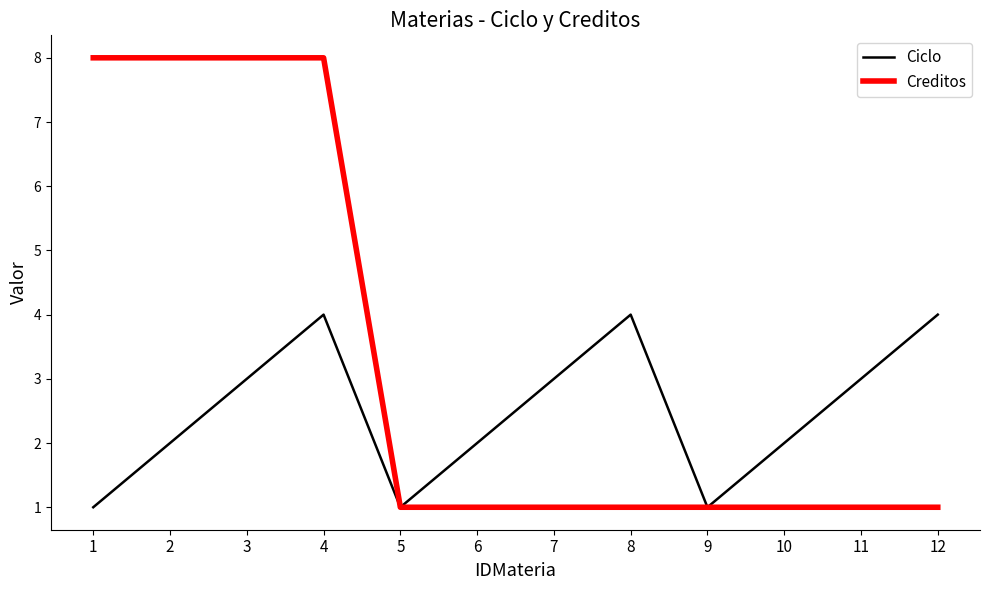

What is the difference between the second highest and second lowest values in the Creditos series?

7